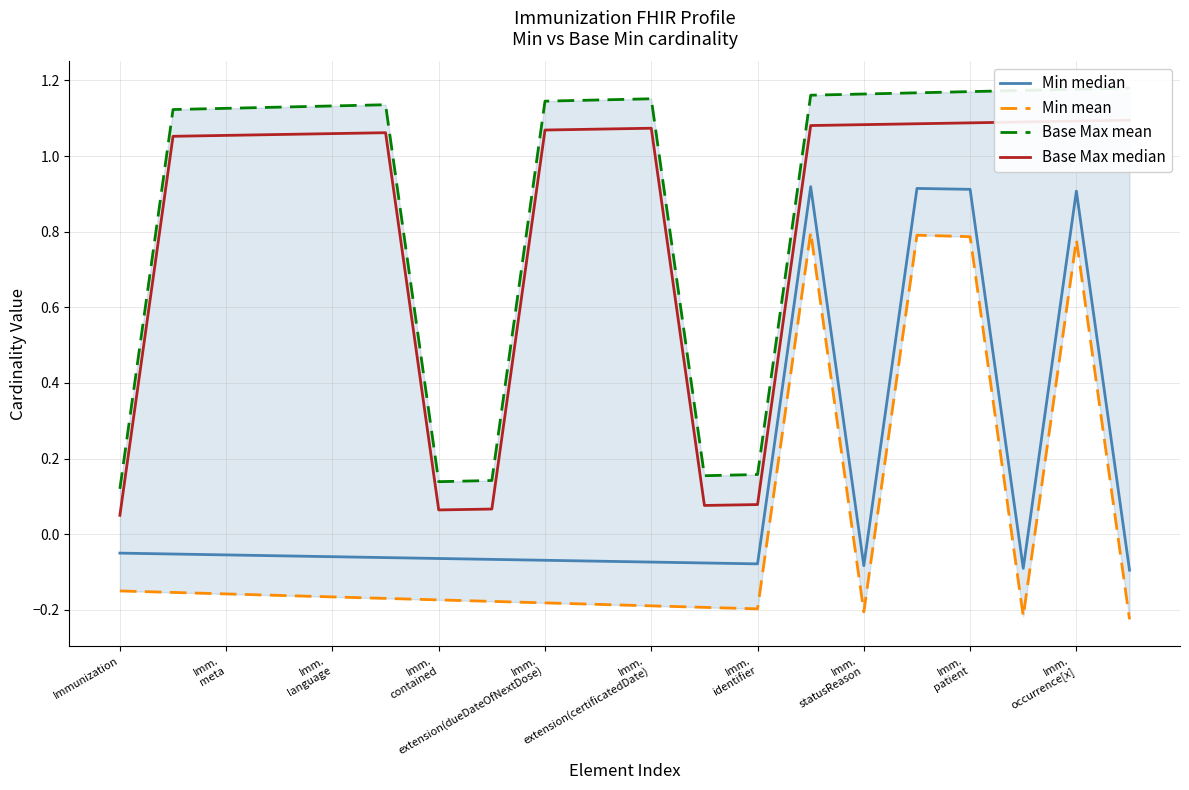

Rank the series by their maximum value, from lowest to highest.

Min mean, Min median, Base Max median, Base Max mean